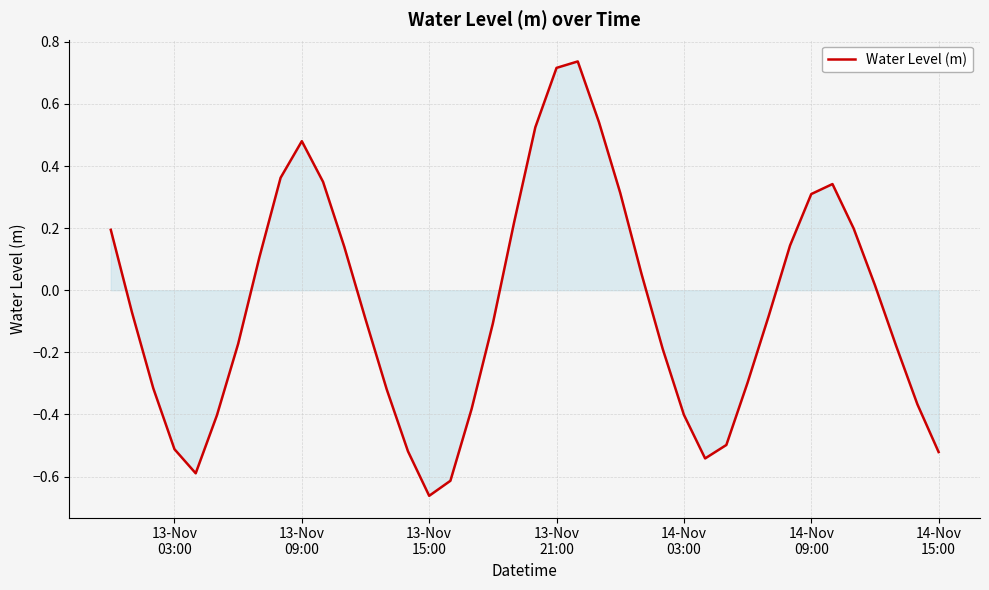

What is the difference between the maximum and minimum values?

1.4